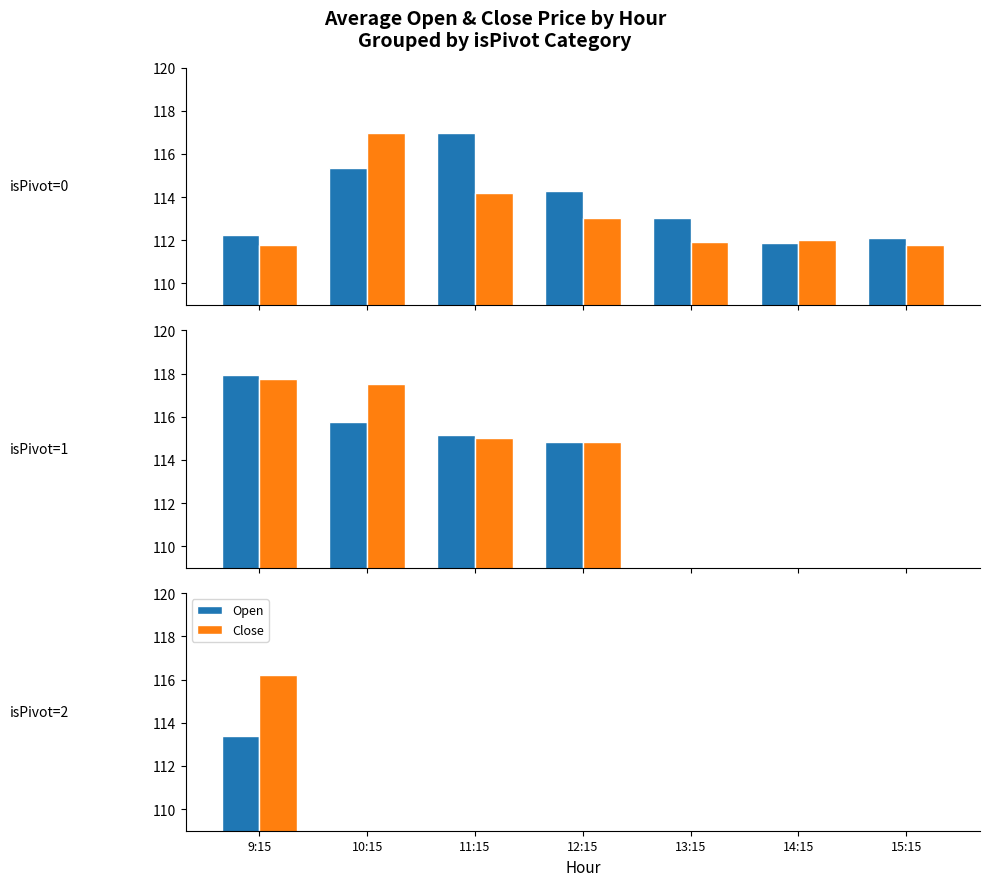

What is the label of the 1st bar from the right?

15:15